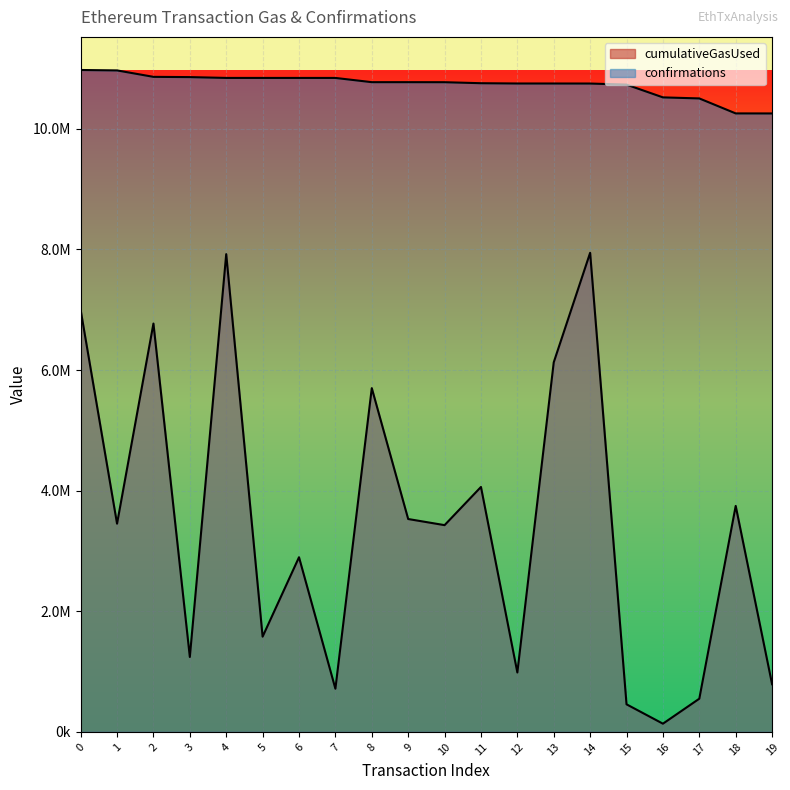

The value of confirmations at 14 is 10751404. True or false?

True